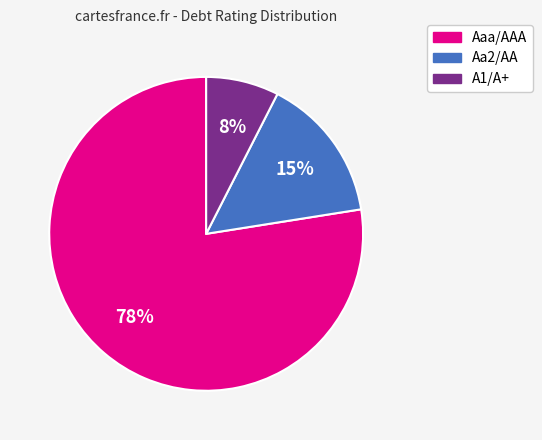

How many slices are in this pie chart?

3